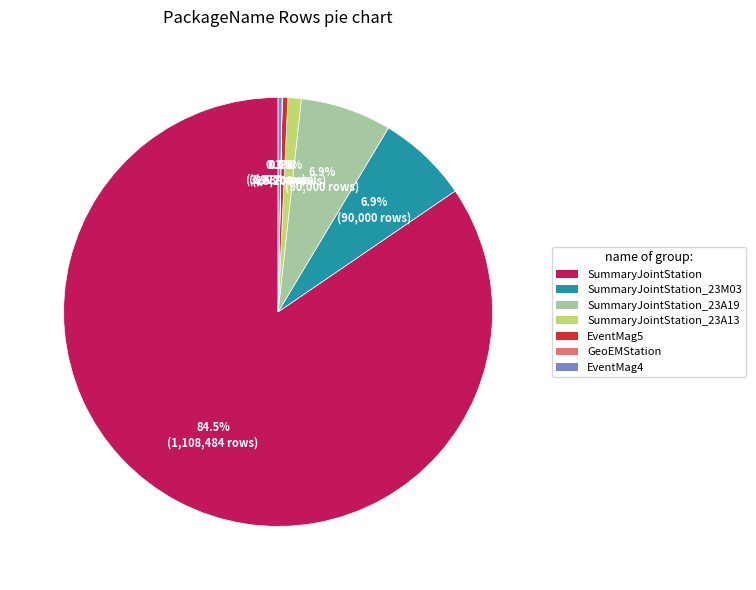

Which has a higher value, EventMag4 or SummaryJointStation?

SummaryJointStation